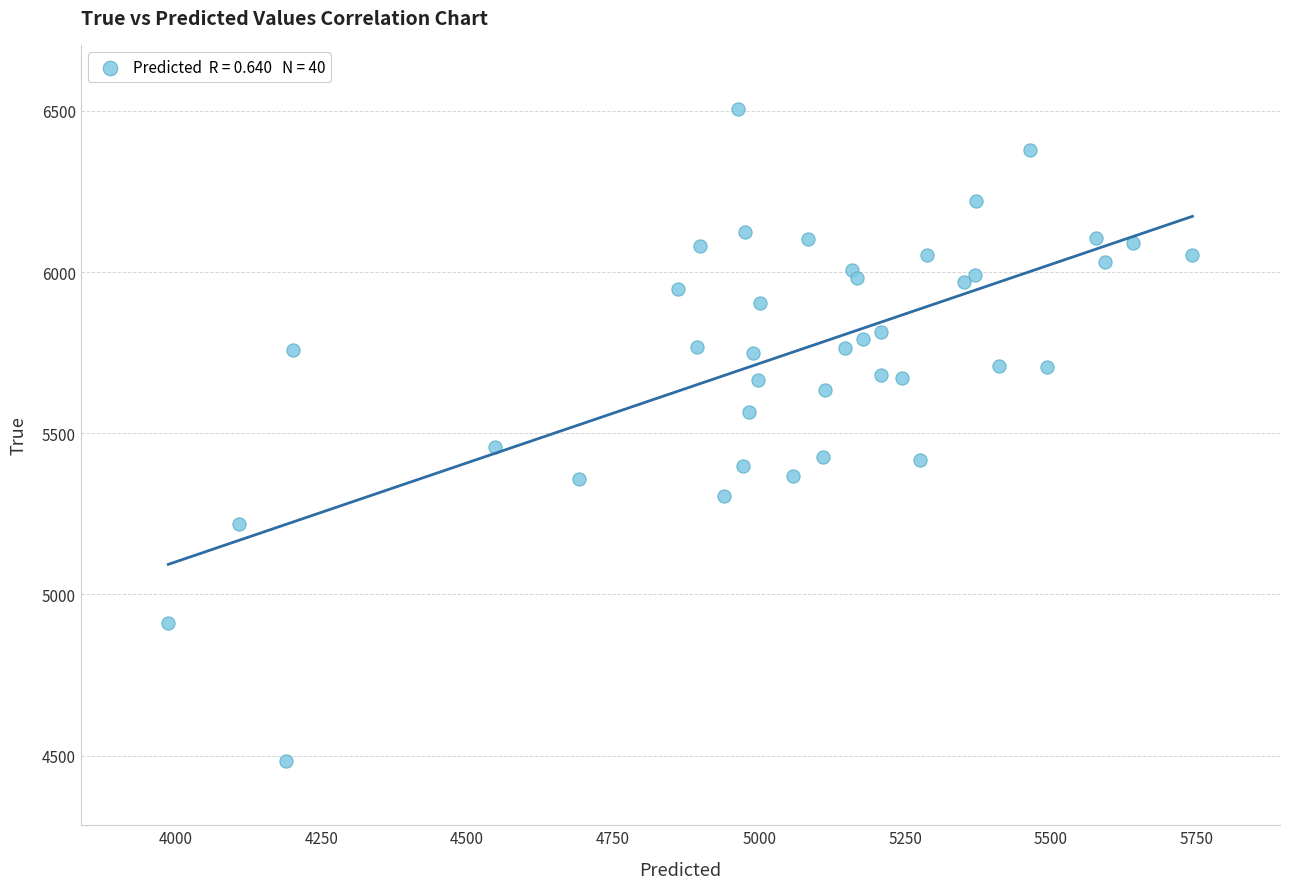

What Y value in the scatter plot is closest to 5494?

5456